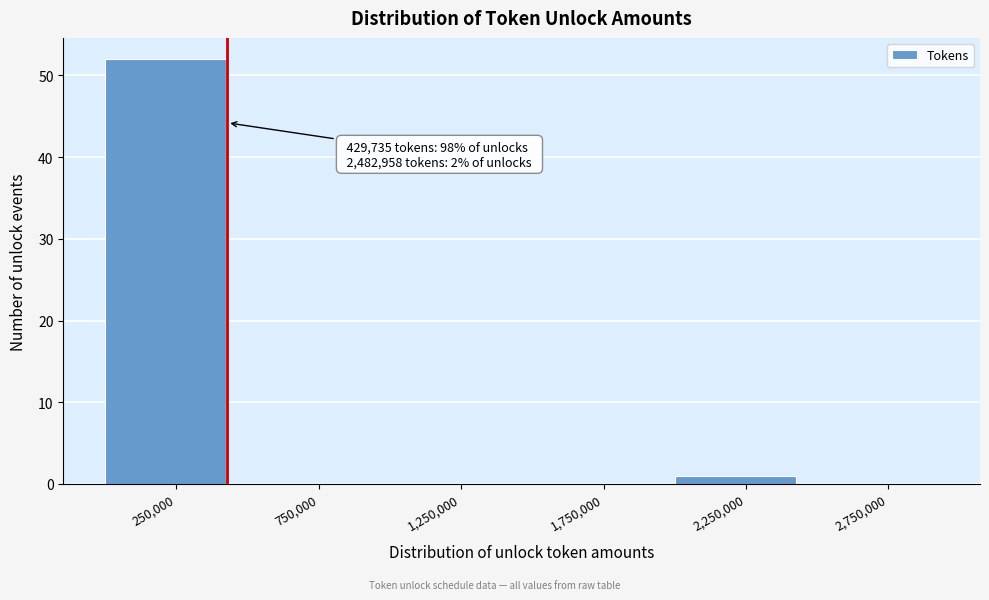

Which range on the x-axis has the tallest bar?

0 to 500000